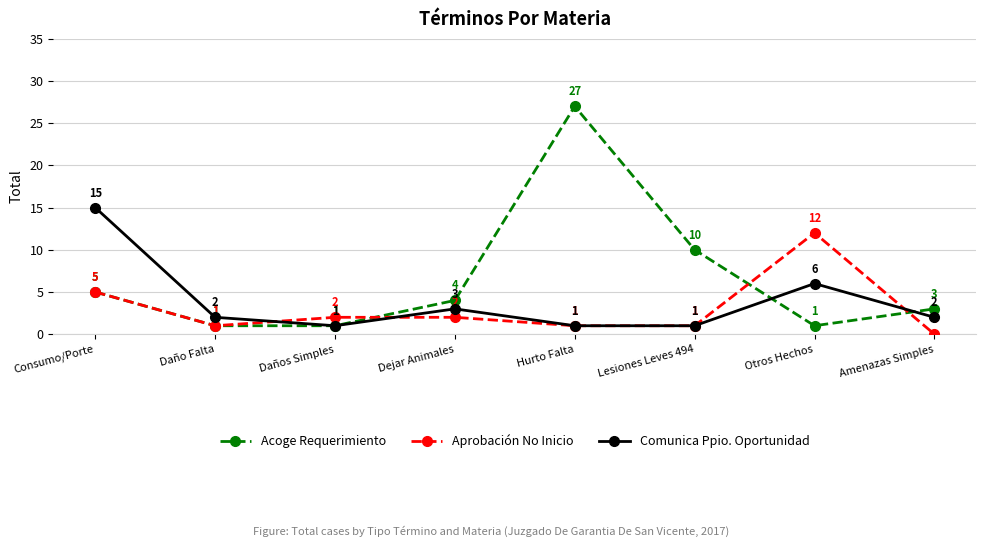

True or false: Aprobación No Inicio has more than 0 points higher than both neighbors.

True